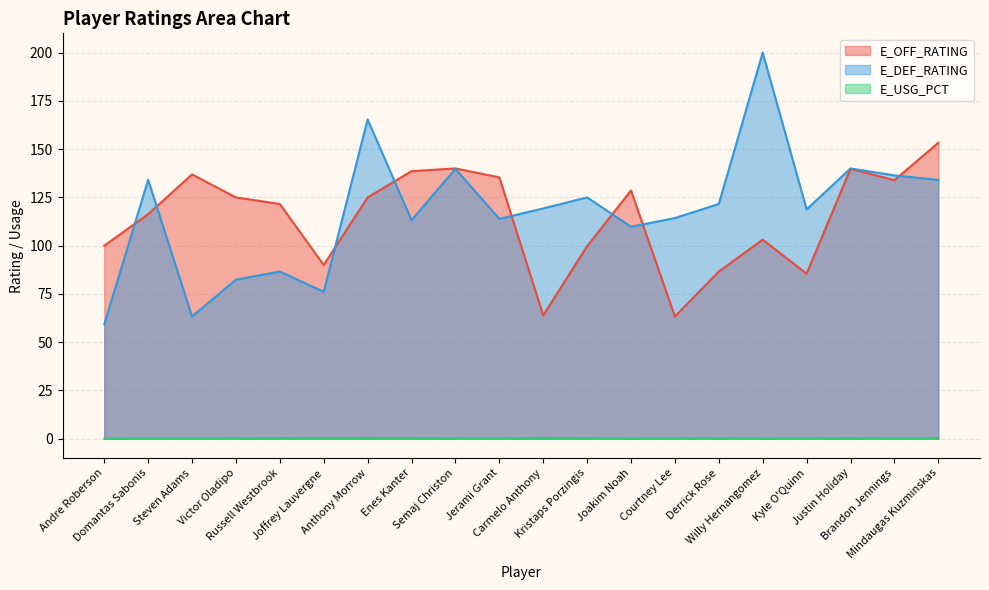

Reading left to right, transcribe all the data shown in this chart.

E_OFF_RATING: 100.0	116.3	136.9	125.0	121.6	90.0	125.0	138.6	140.0	135.4	63.9	99.7	128.6	63.3	86.6	103.1	85.5	139.8	133.9	153.3
E_DEF_RATING: 59.2	134.1	63.3	82.4	86.6	76.1	165.4	113.2	139.8	113.9	119.3	125.0	109.8	114.3	121.6	200.0	118.8	140.0	136.4	134.1
E_USG_PCT: 0.0	0.1	0.1	0.2	0.3	0.4	0.4	0.3	0.2	0.1	0.5	0.2	0.0	0.1	0.2	0.0	0.1	0.3	0.1	0.2